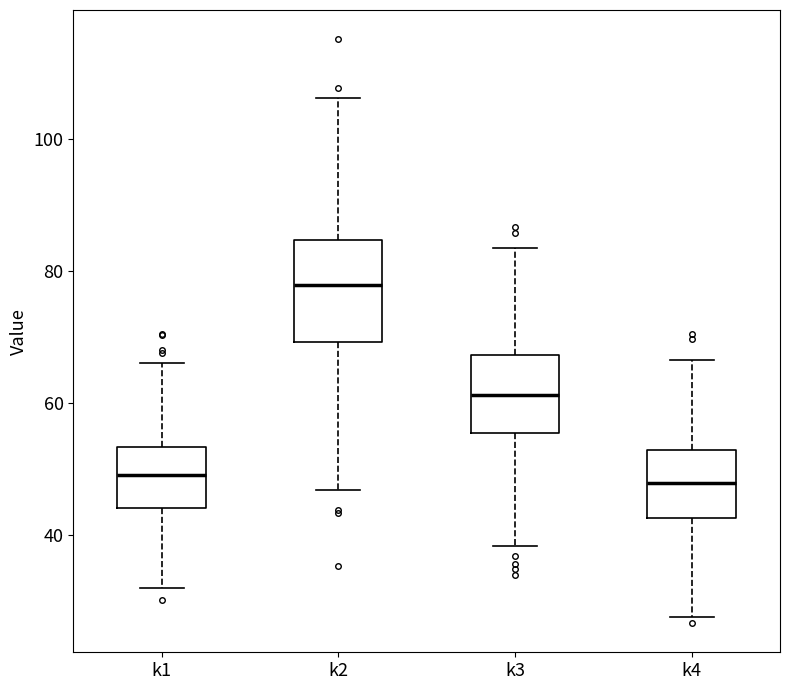

Reading left to right, read every box against the y-axis: the position of its median line, the range the box covers, and the ends of its whiskers. The values are not printed on the chart, so give them approximately, as read against the axis.

k1: median 50, box 44 to 54, whiskers 32 to 66
k2: median 78, box 70 to 84, whiskers 46 to 106
k3: median 62, box 56 to 68, whiskers 38 to 84
k4: median 48, box 42 to 52, whiskers 28 to 66